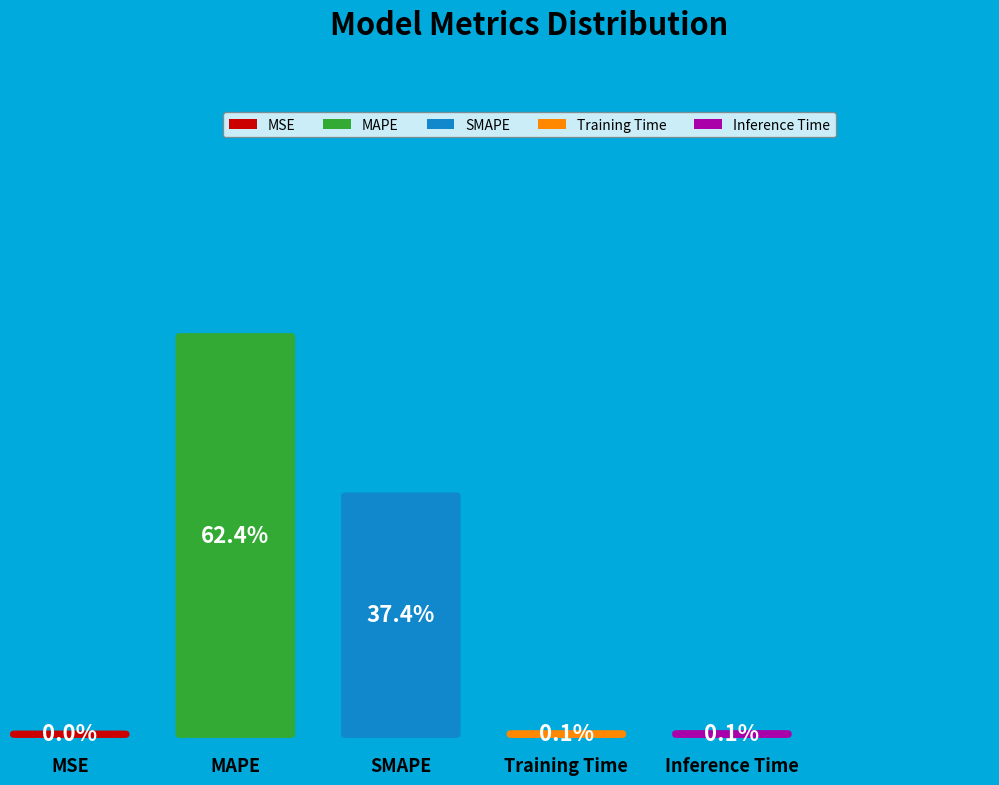

Is it true that Inference Time is 1% of the pie?

False